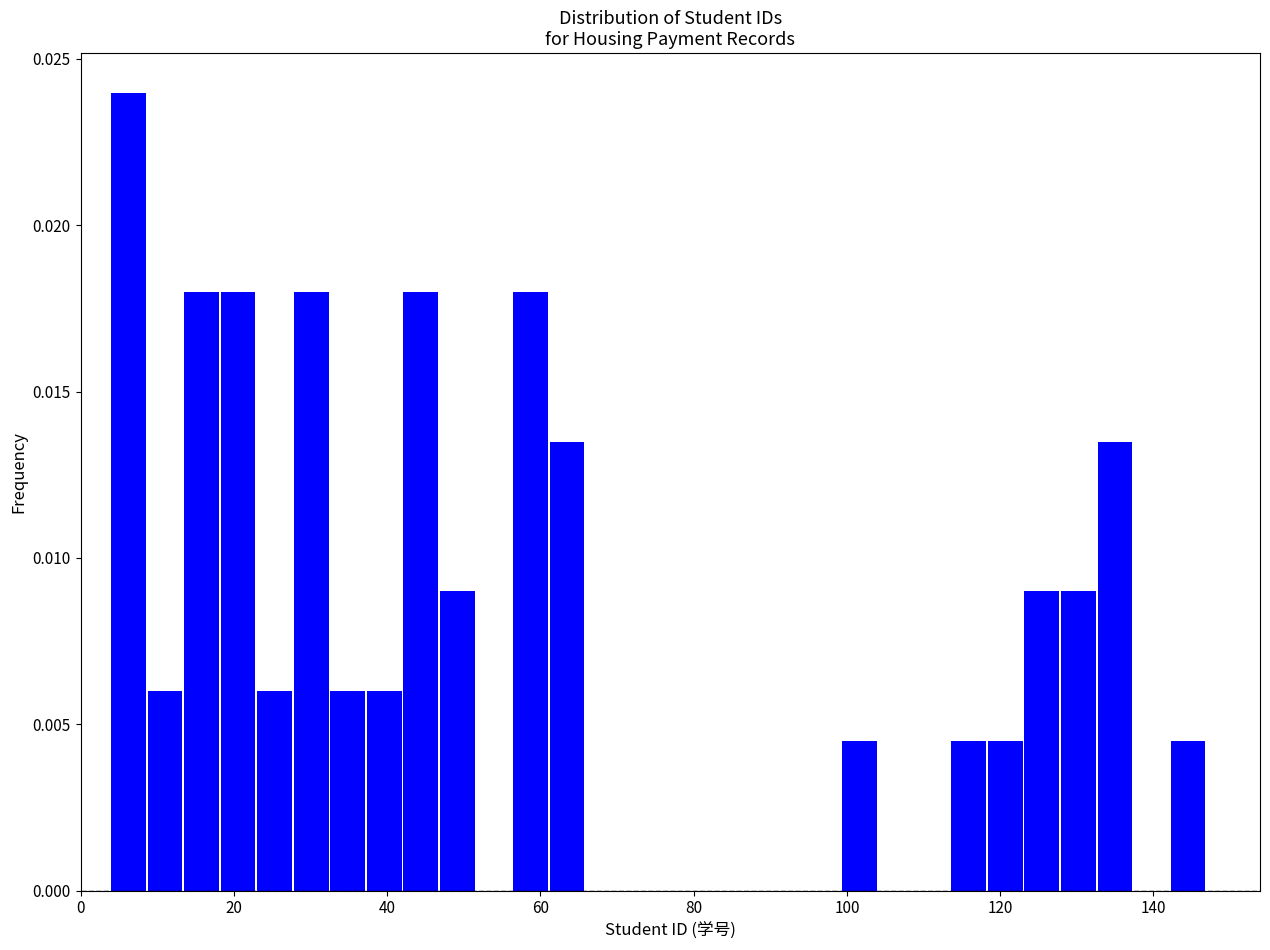

Around what value on the x-axis is the tallest bar? Give the approximate position of its centre, as read against the axis.

6